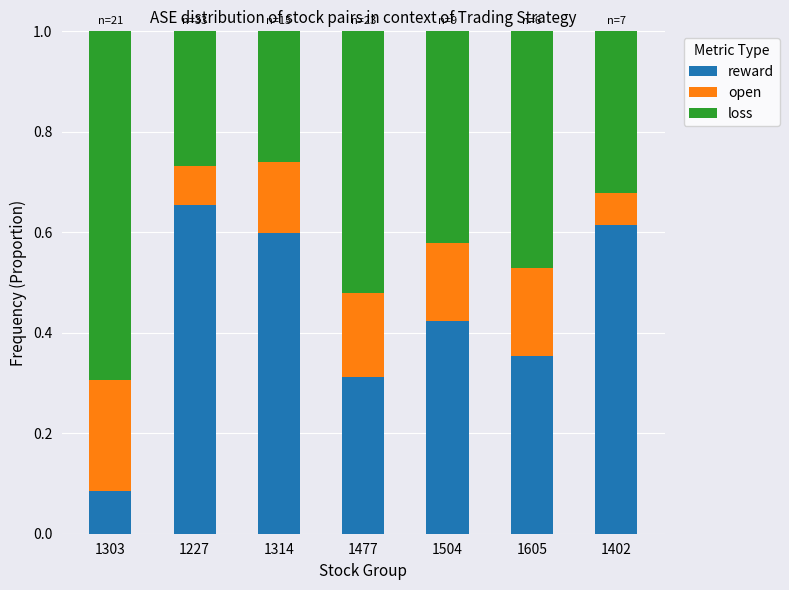

The reward series shows 0.6 at 1504. True or false?

False